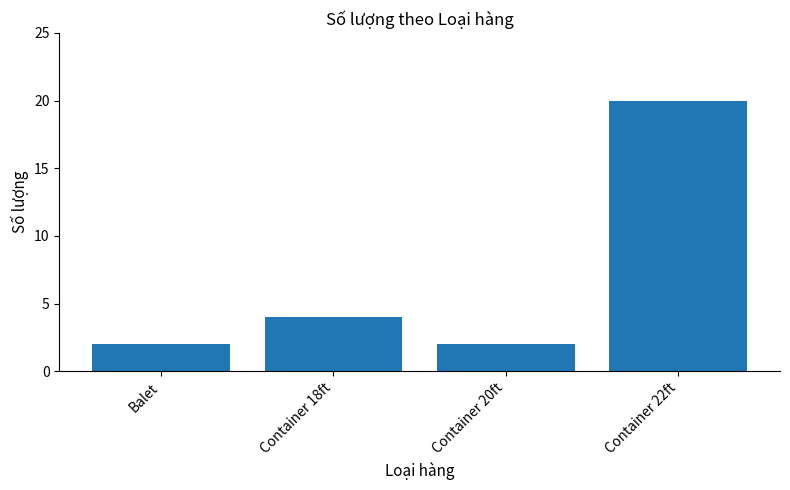

Where is the data nearest to the value 11?

Container 18ft